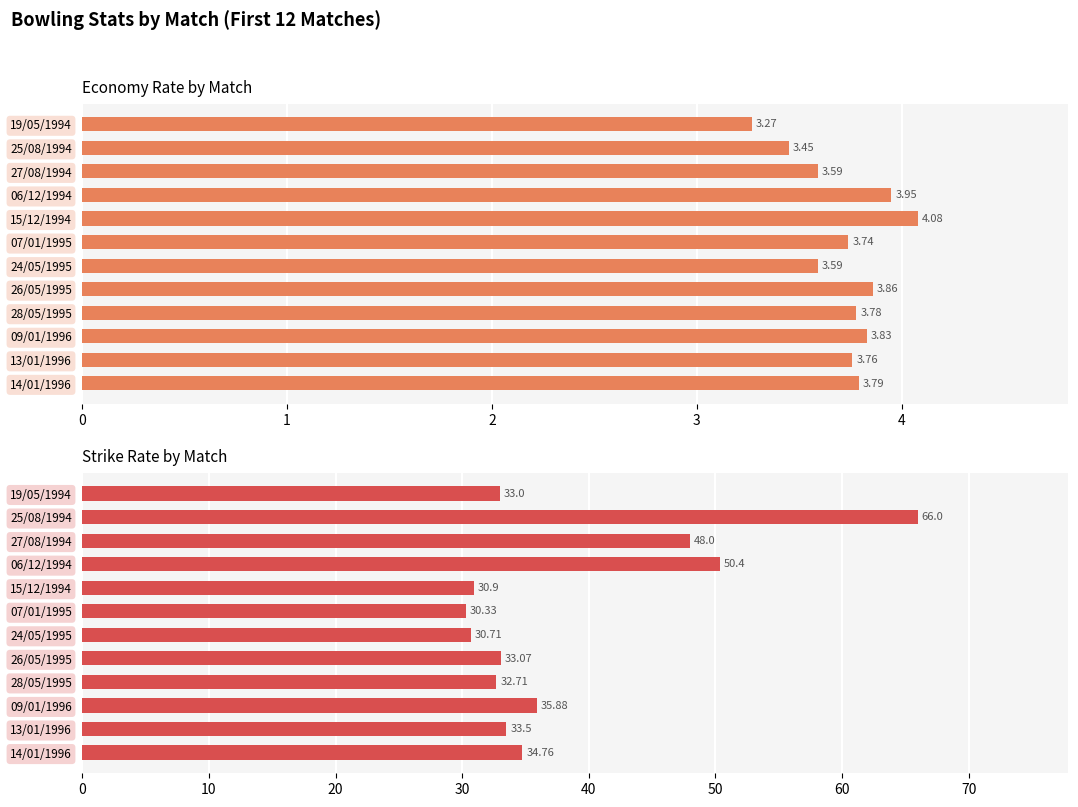

Which has a higher value, 11 or 8?

11